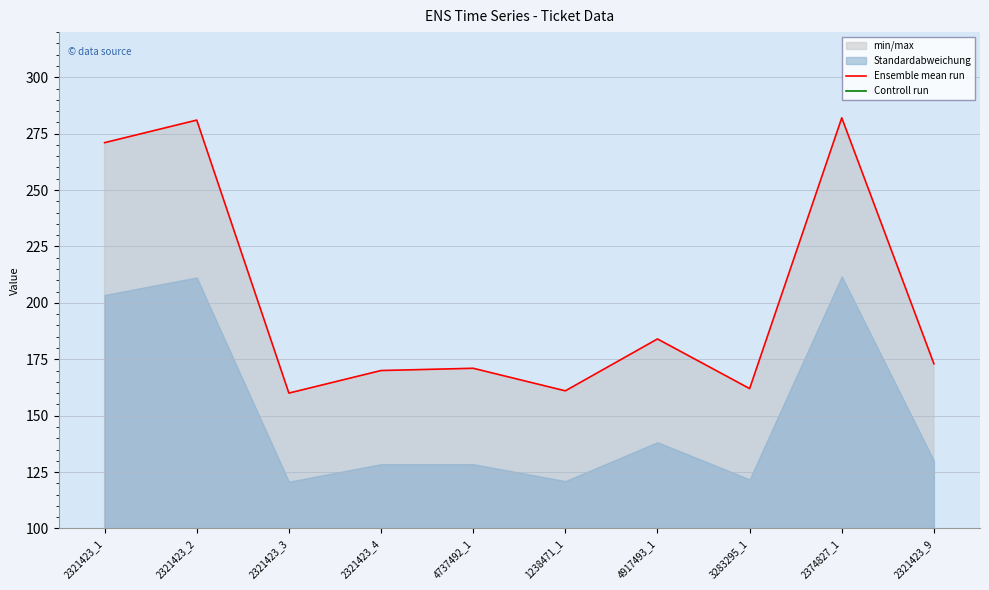

True or false: Ensemble mean run and Controll run intersect in this chart.

False